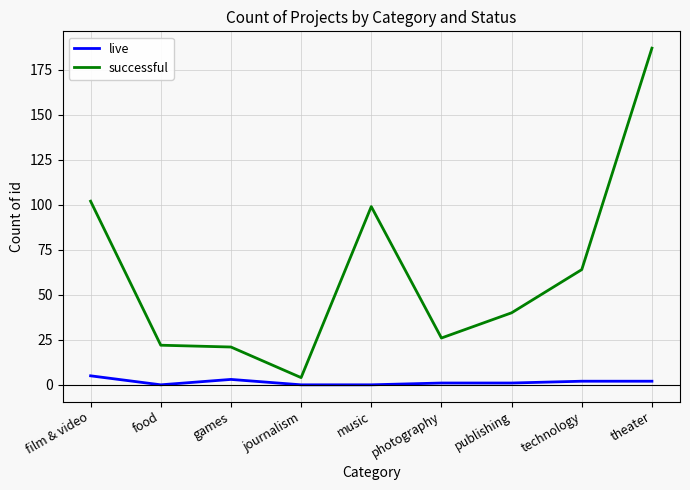

True or false: successful and live cross at least once.

False